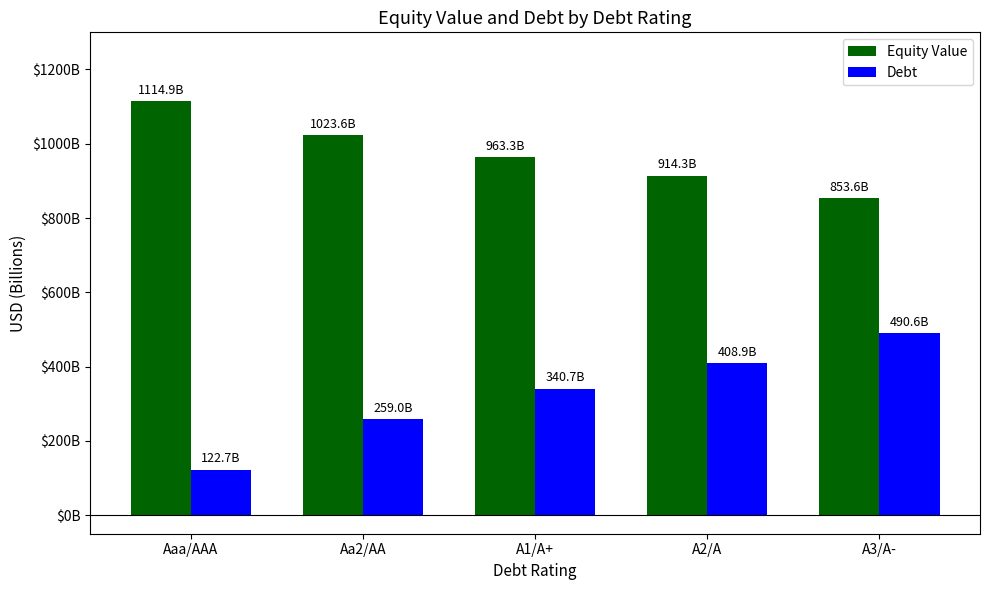

Rank the series at Aa2/AA from lowest to highest value.

Debt, Equity Value